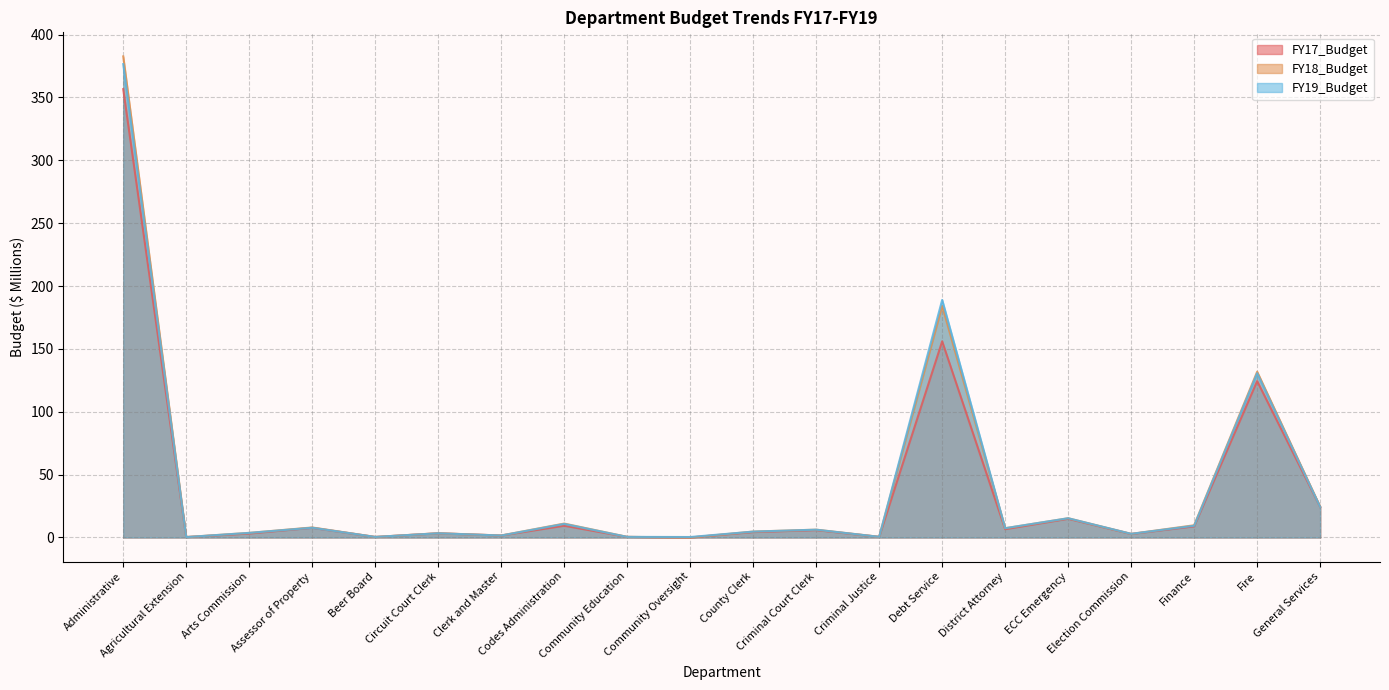

At how many categories does at least one series exceed 73?

3